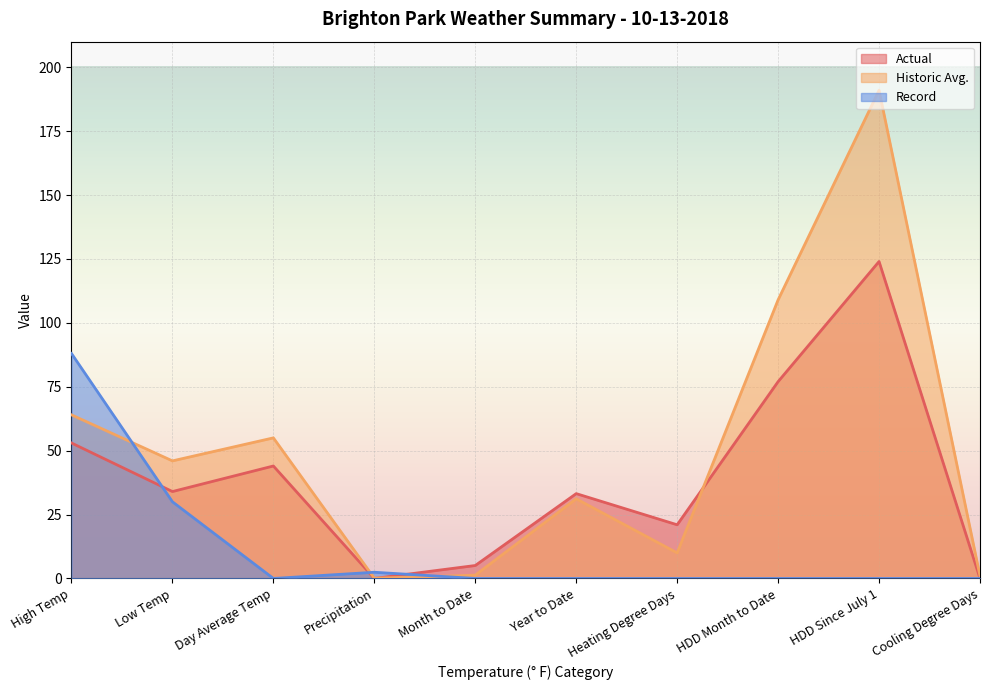

Reading right to left, extract all data points from this chart.

Actual: 0.0	124.0	77.0	21.0	33.2	5.1	0.0	44.0	34.0	53.0
Historic Avg.: 1.0	191.0	109.0	10.0	31.2	1.3	0.1	55.0	46.0	64.0
Record: 0.0	0.0	0.0	0.0	0.0	0.0	2.4	0.0	30.0	88.0